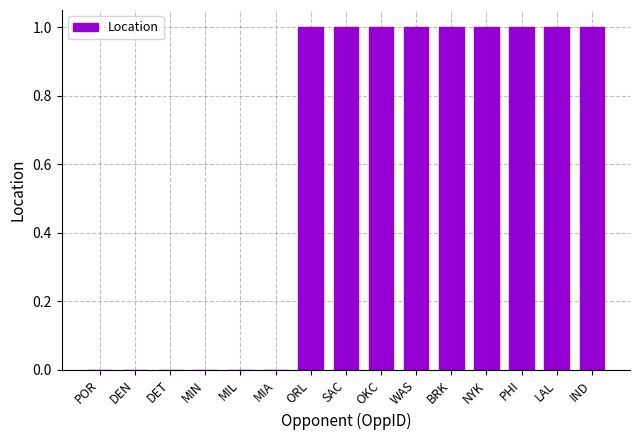

What is the change in value from DEN to PHI?

+1